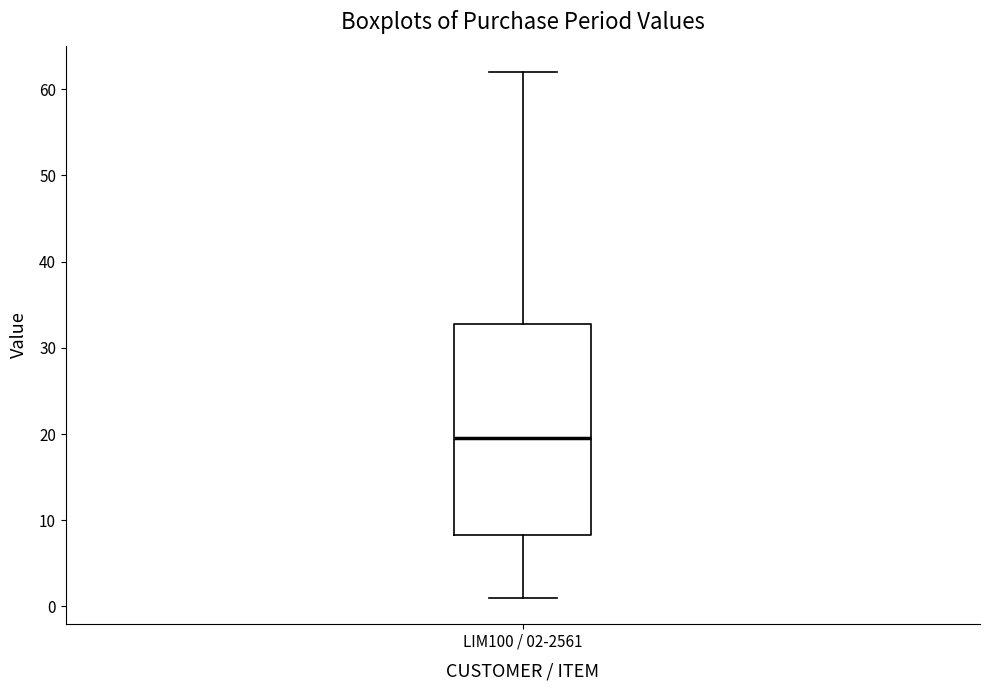

Transcribe this box plot: give where the median line is, the range the box spans, and where the two whiskers end, as read against the y-axis. The values are not printed on the chart, so give them approximately, as read against the axis.

median 20, box 8 to 33, whiskers 1 to 62